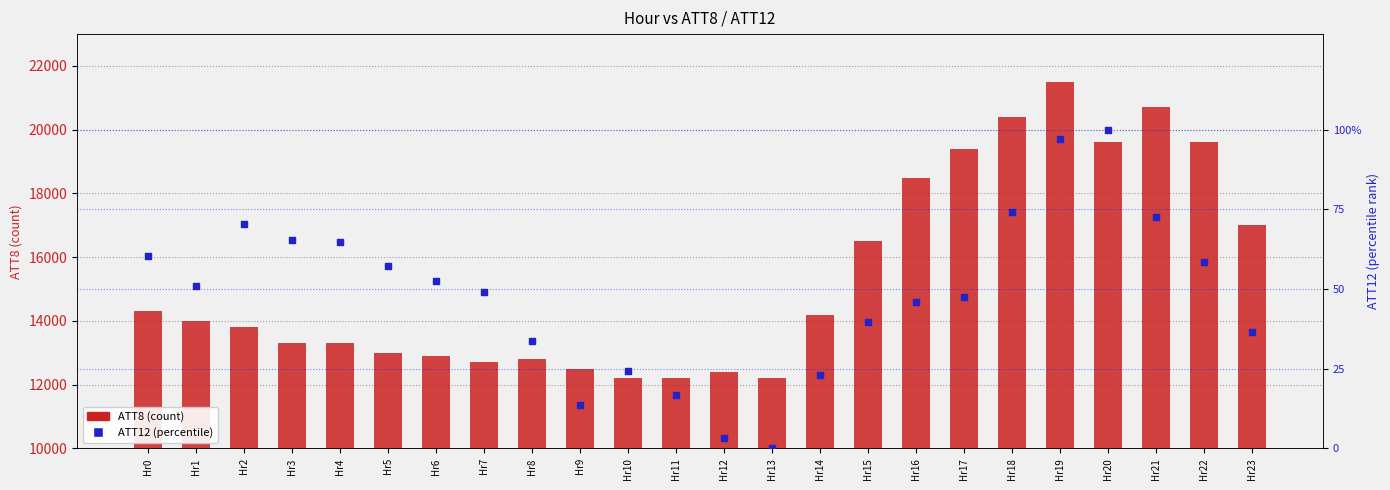

At how many categories does at least one series exceed 9499?

24